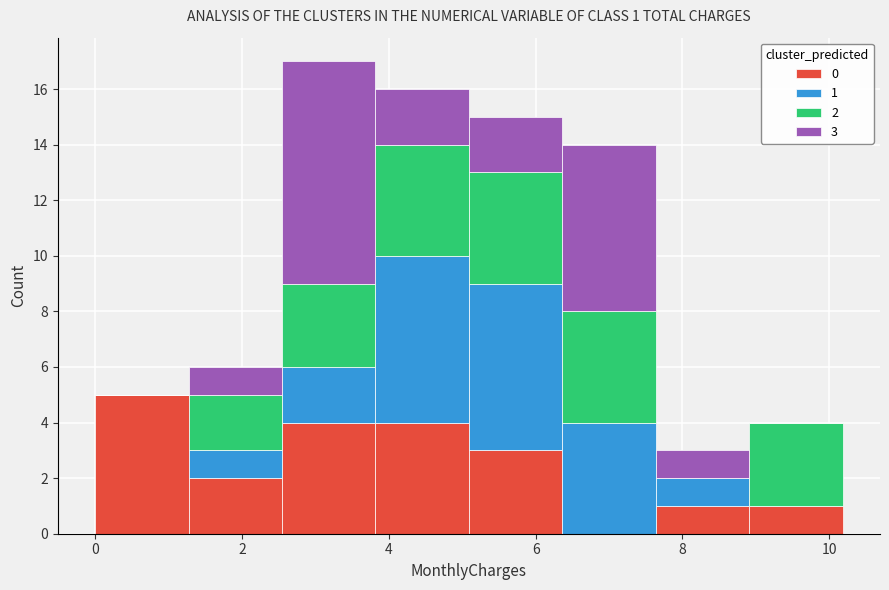

Which range on the x-axis has the tallest stacked bar (by total height)?

2.6 to 3.8